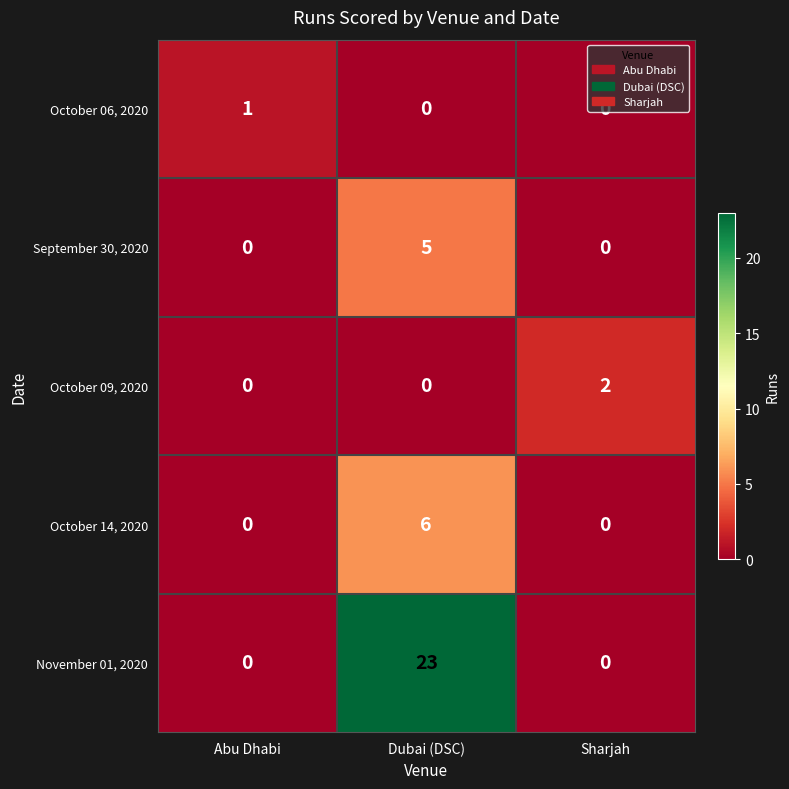

Count the number of categories in the chart.

3